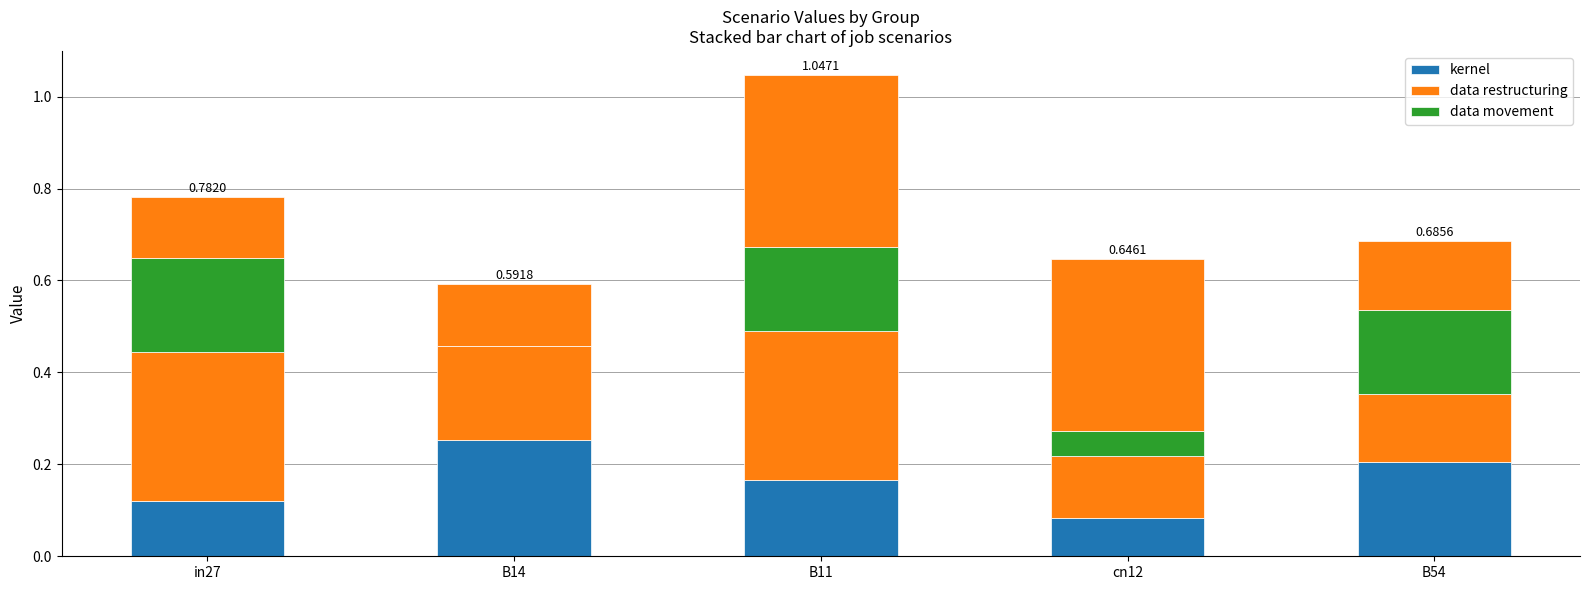

What is the spread (max minus min) of values at cn12?

0.1